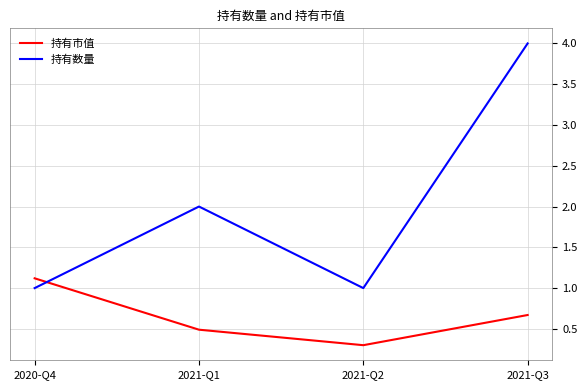

The value of 持有市值 at 2021-Q2 is 0.3. True or false?

True